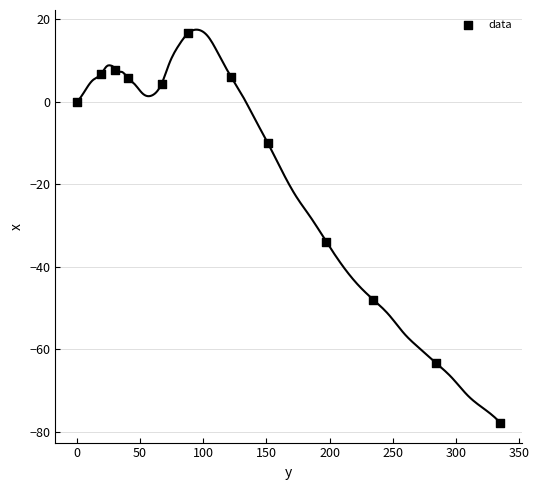

What Y value in the scatter plot is closest to -30?

-33.9